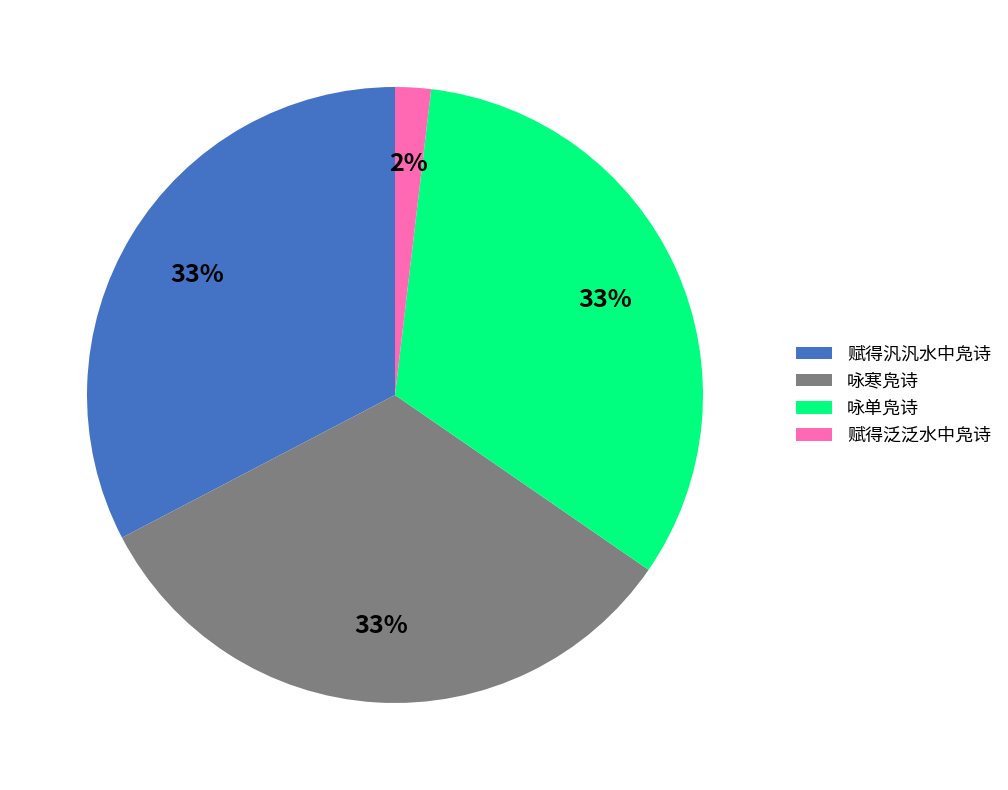

Which slice is the smallest?

赋得泛泛水中凫诗